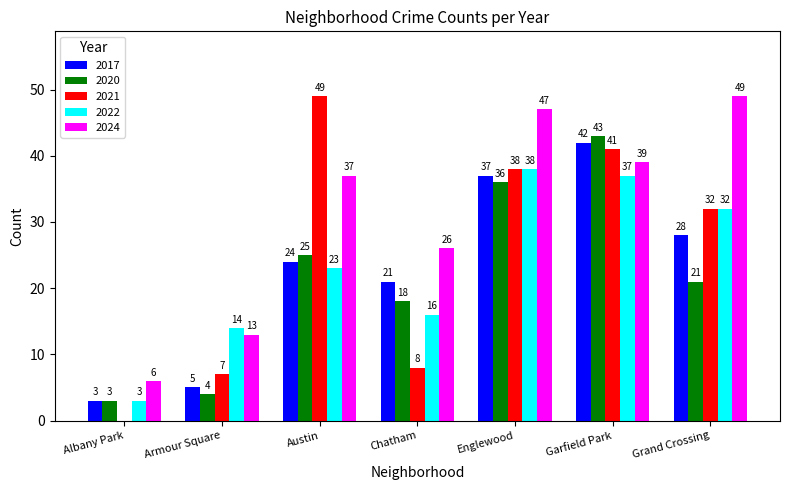

Is it true that 2021 equals 38 at Englewood?

True